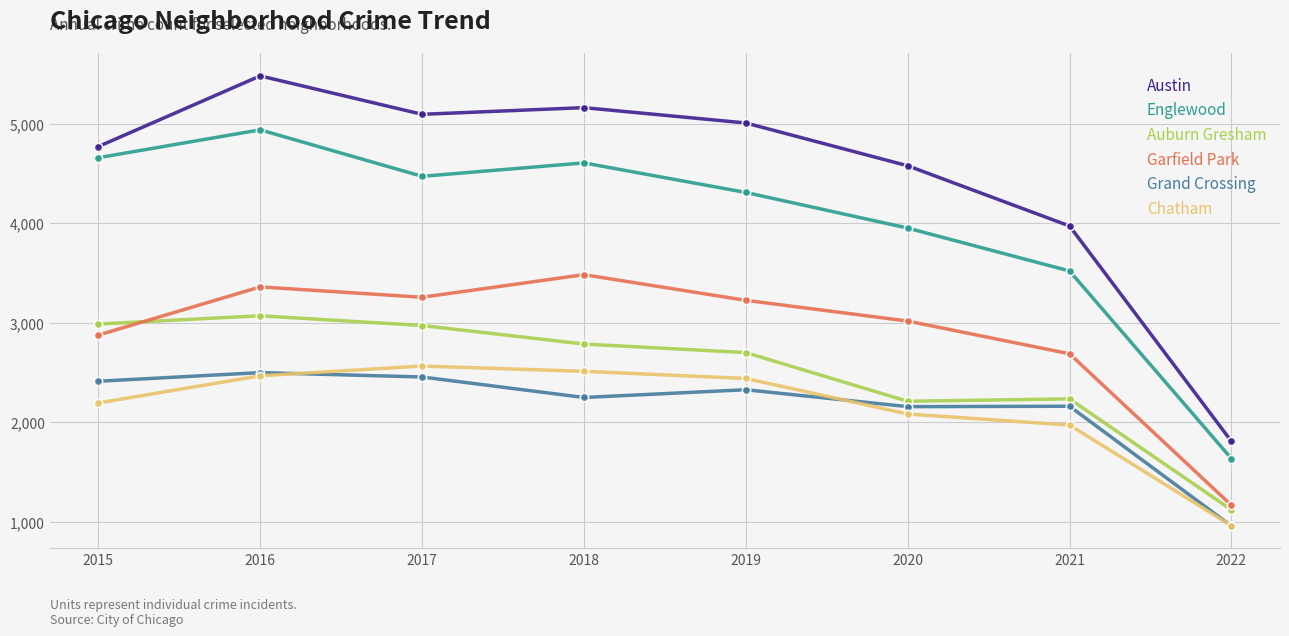

True or false: Garfield Park has more than 0 interior local peaks.

True